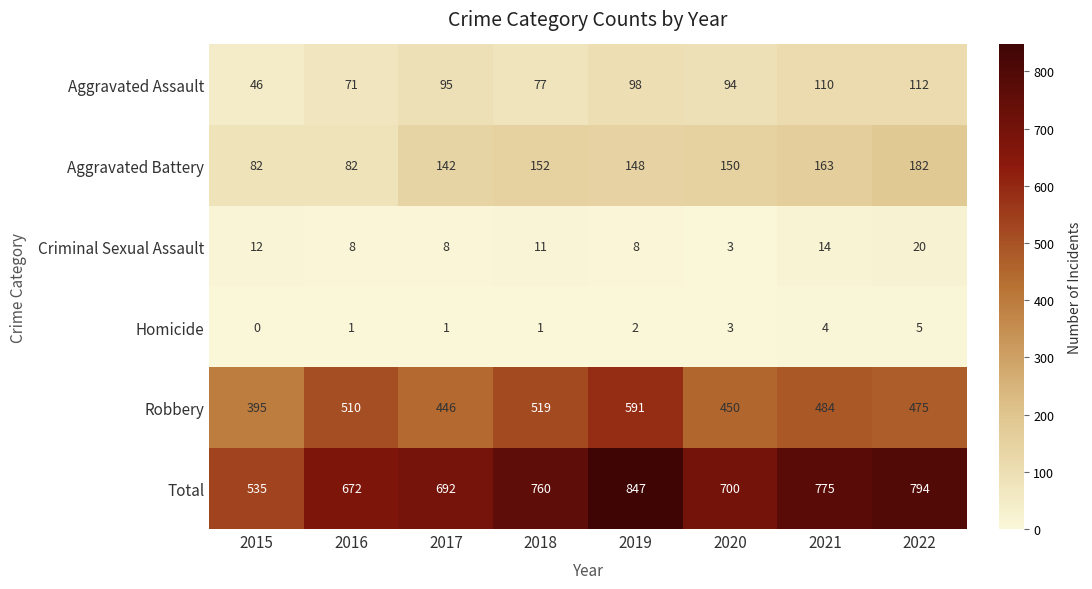

What is the sum of all Robbery values?

3870